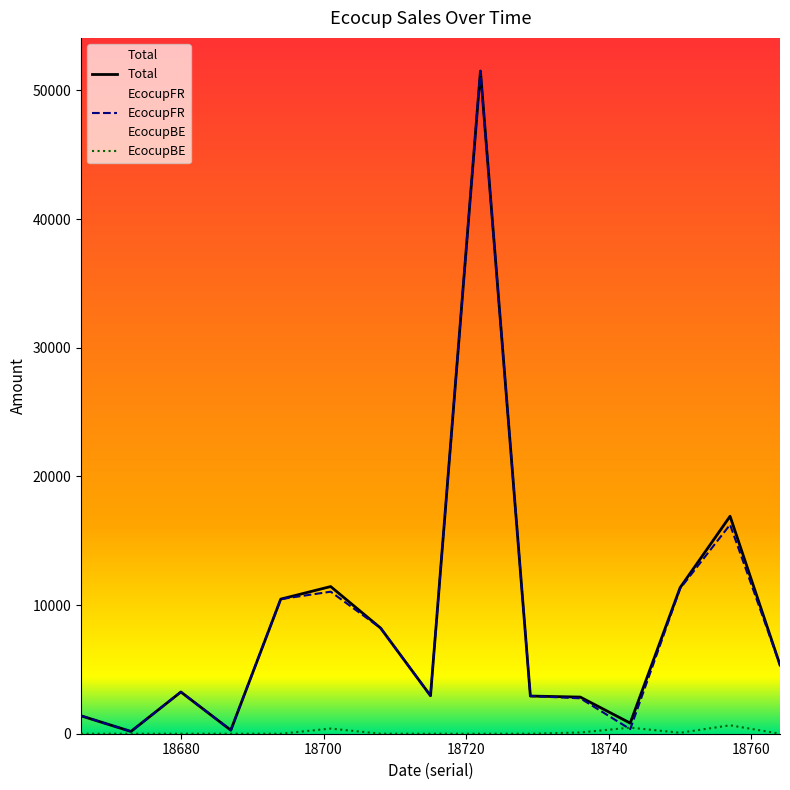

What is the difference between the Total values at 18673 and 18729?

2751.3